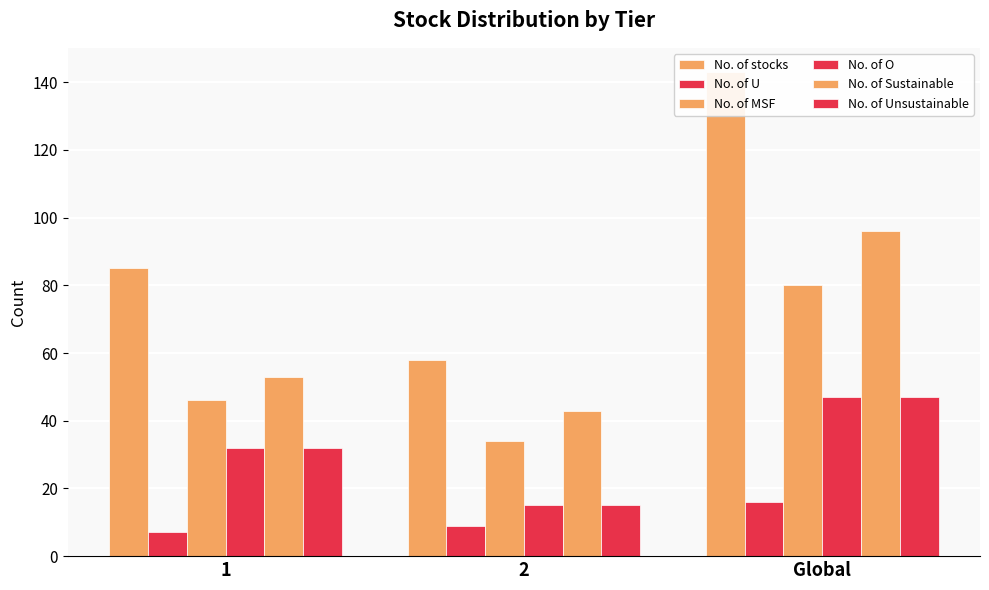

What is the label of the 1st bar from the left?

1